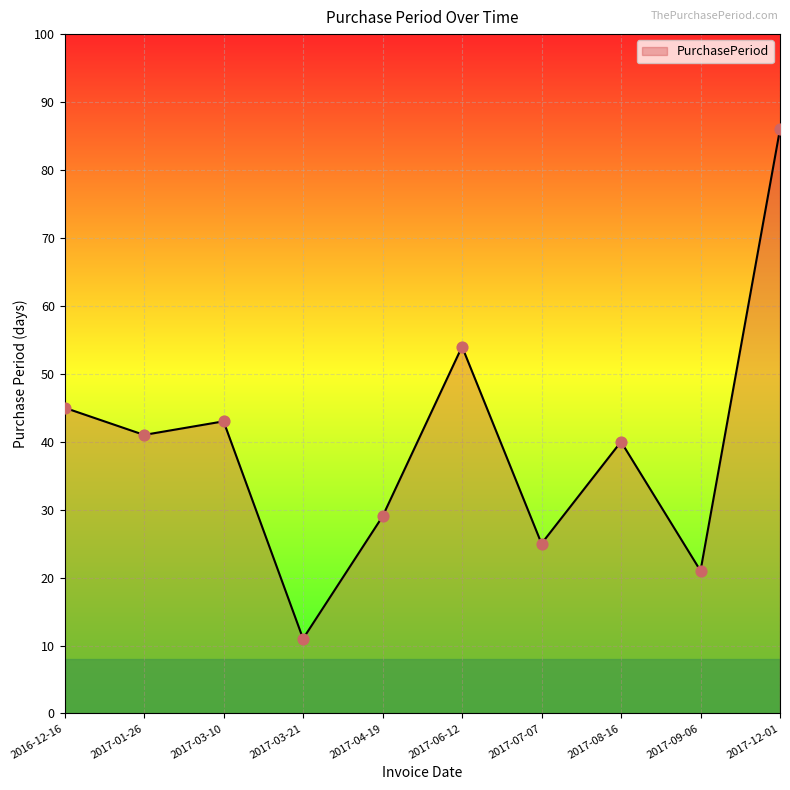

Which has a higher value, 2017-09-06 or 2017-04-19?

2017-04-19